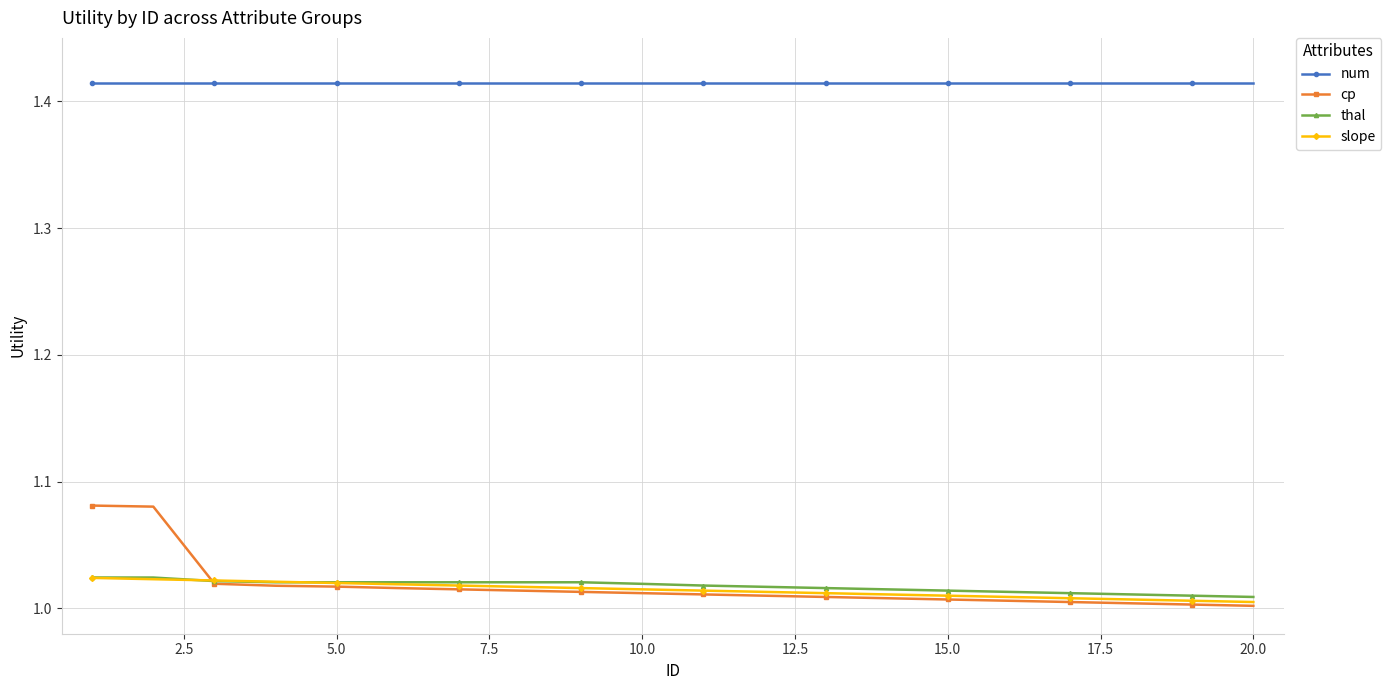

How many lines are shown in the chart?

4